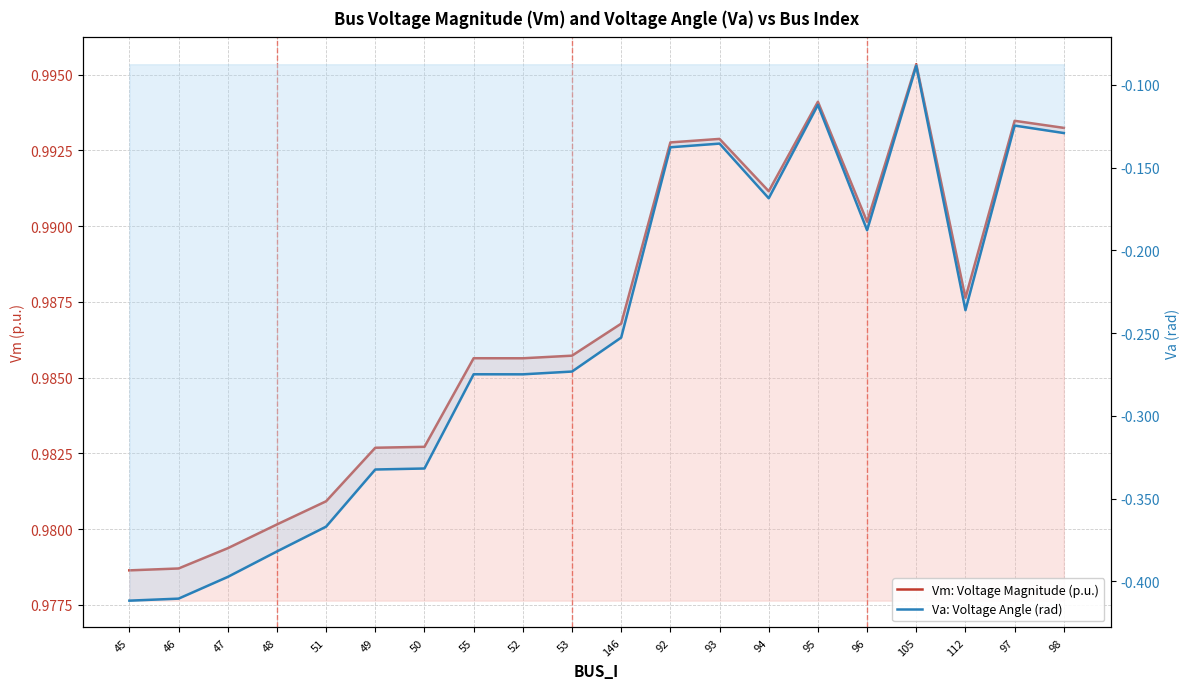

What is the value of the Va: Voltage Angle (rad) point at the 12th from the left?

-0.1